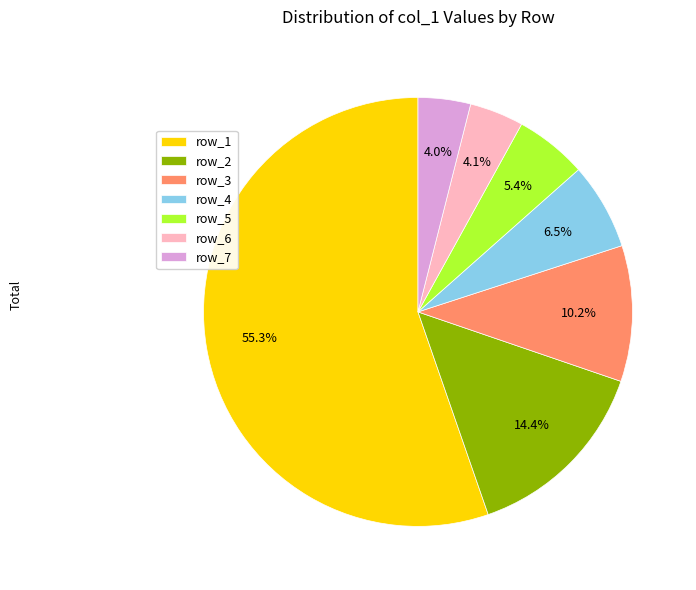

Which slice is the largest?

row_1